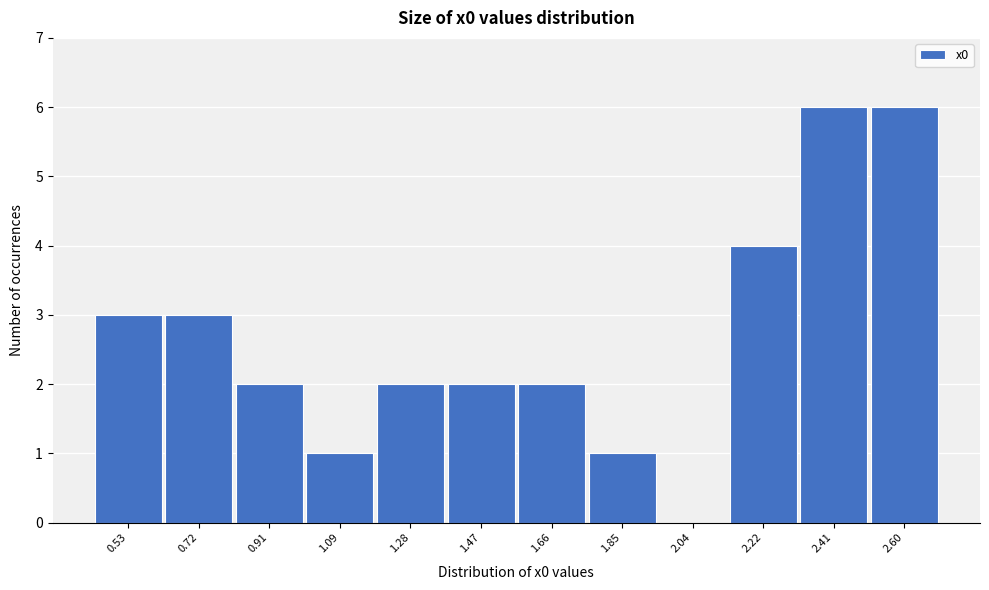

Reading left to right, what are all the values shown in this chart?

0.53=3	0.72=3	0.91=2	1.09=1	1.28=2	1.47=2	1.66=2	1.85=1	2.04=0	2.22=4	2.41=6	2.60=6